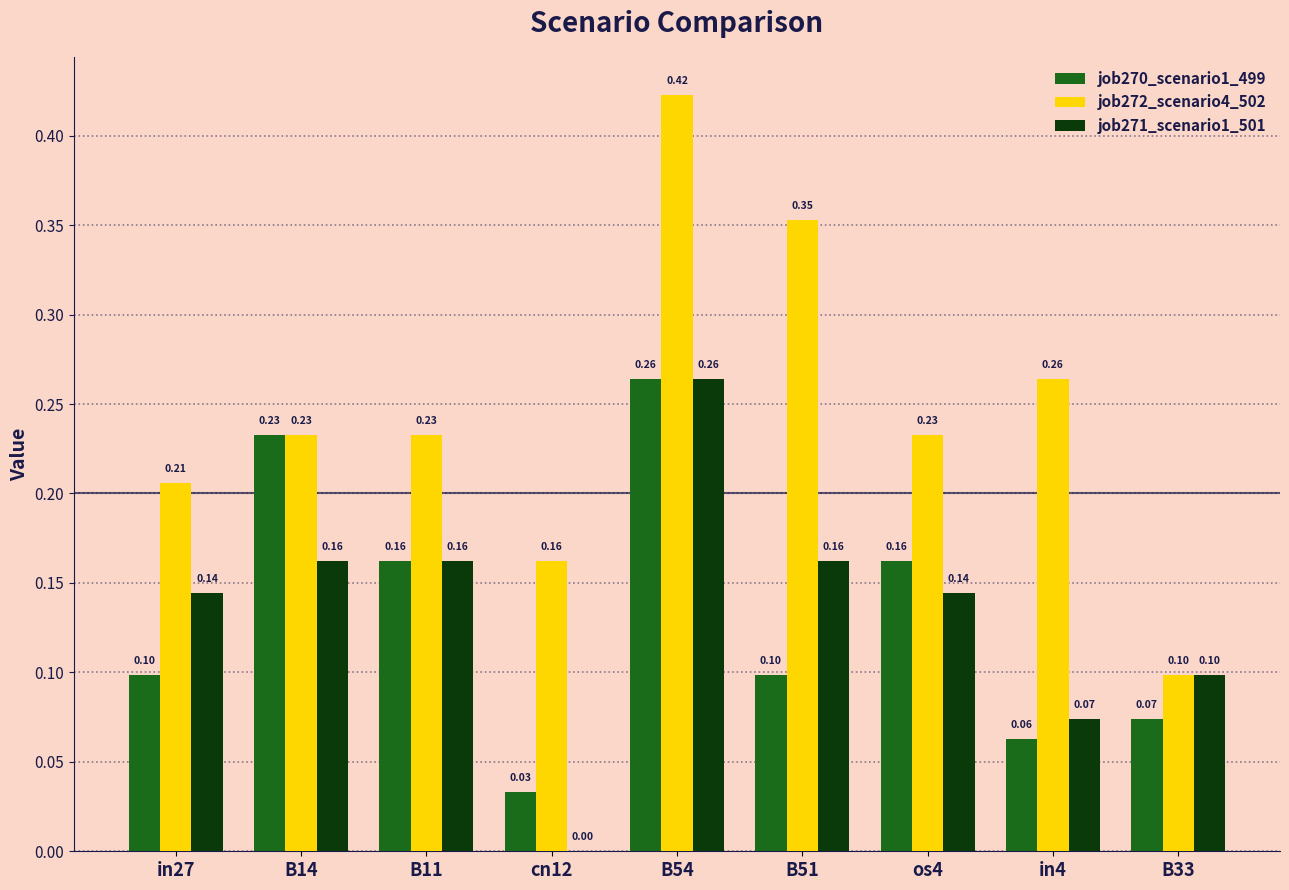

Does the chart contain stacked bars?

No